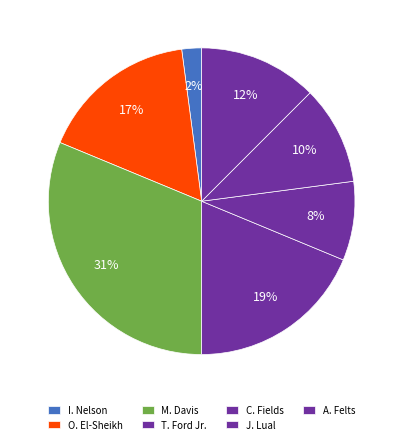

Does T. Ford Jr. represent more than half of the total?

No